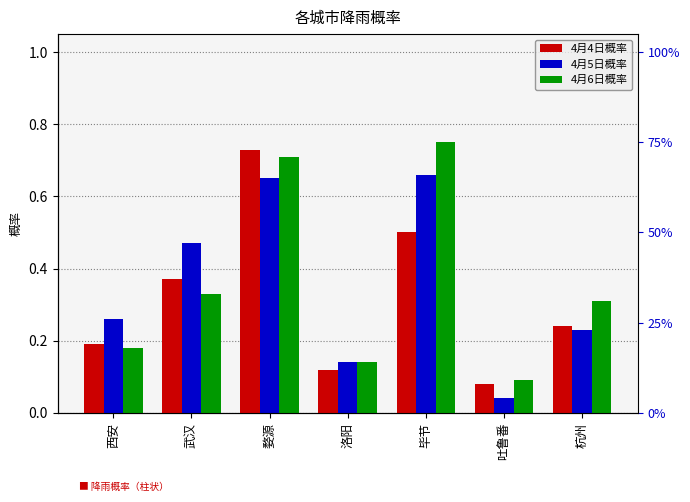

Rank the categories by 4月5日概率 value from lowest to highest.

吐鲁番, 洛阳, 杭州, 西安, 武汉, 婺源, 毕节